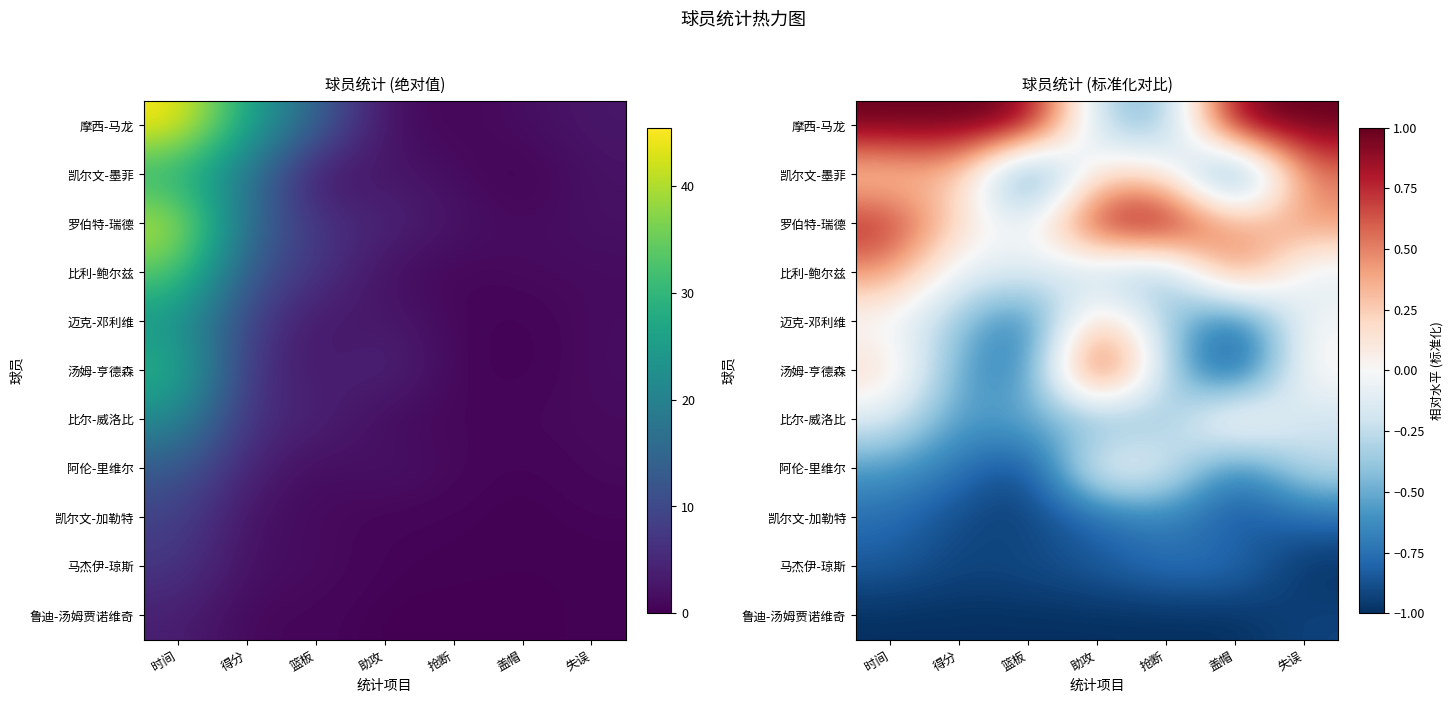

At which category does the chart reach its minimum across all series?

盖帽